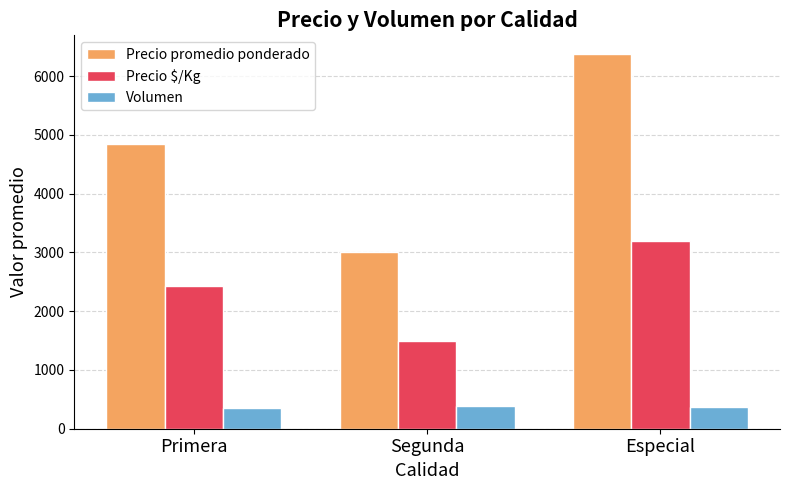

Is it true that Volumen equals 657 at Especial?

False